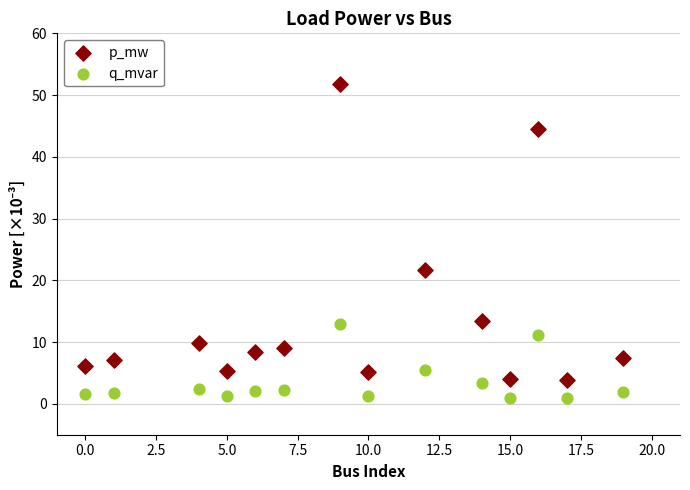

Which series reaches the maximum Y coordinate?

p_mw